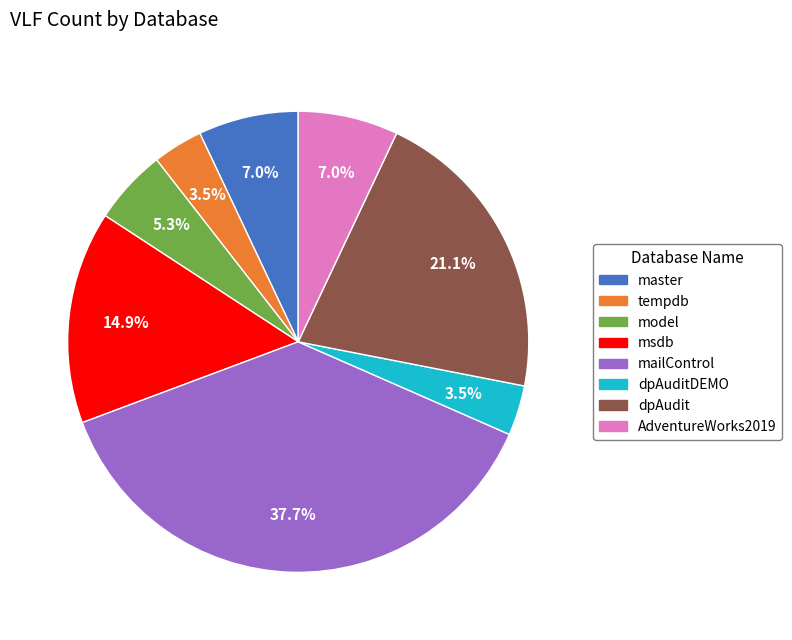

To the nearest percent, what is the difference between the largest and smallest slice percentages?

34%